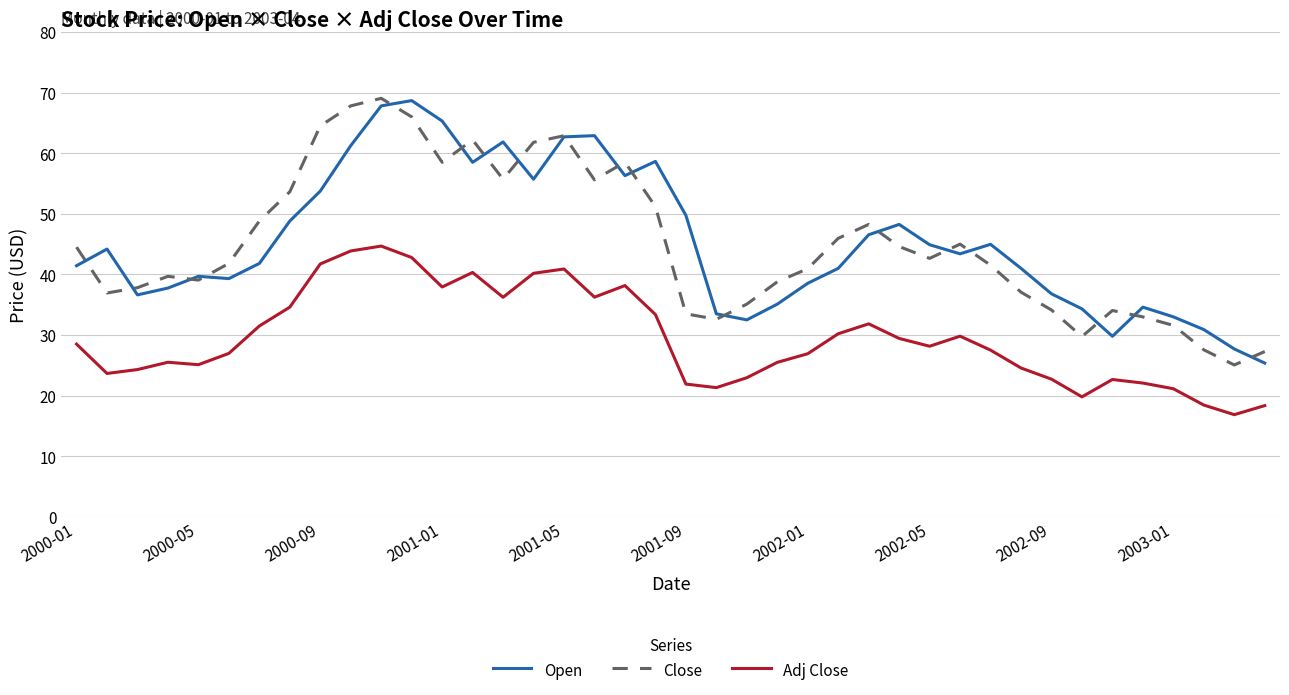

What is the maximum value for Open?

68.7